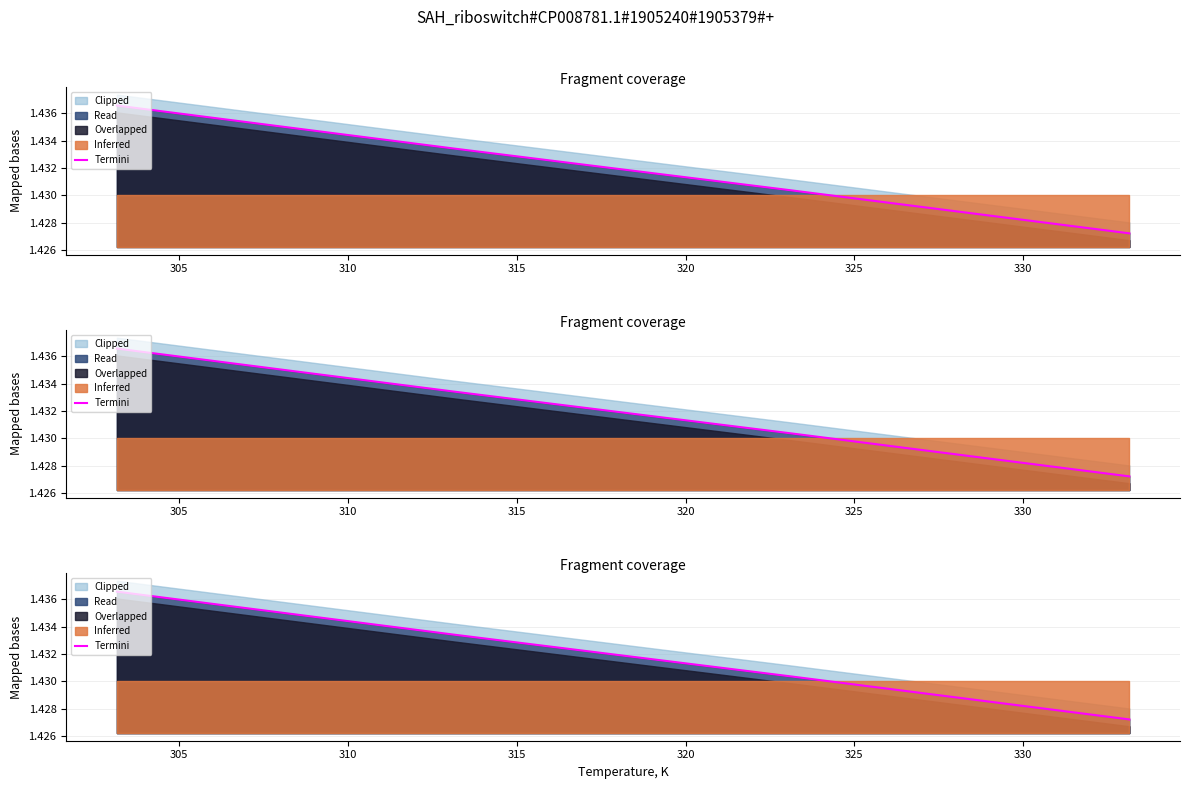

Is it true that the value at 315 is 2.2?

False